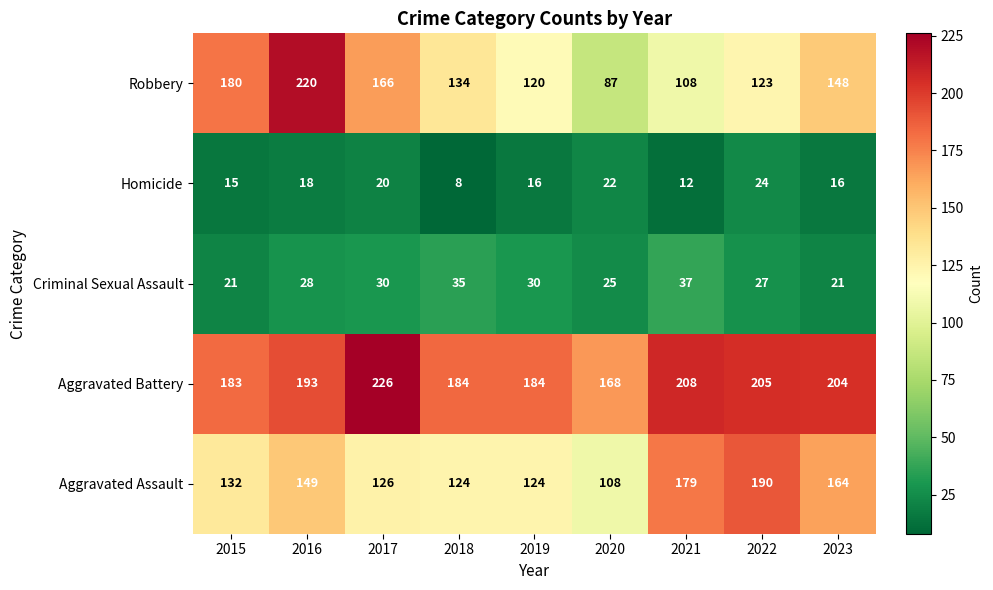

What is the average value of the Robbery series?

143